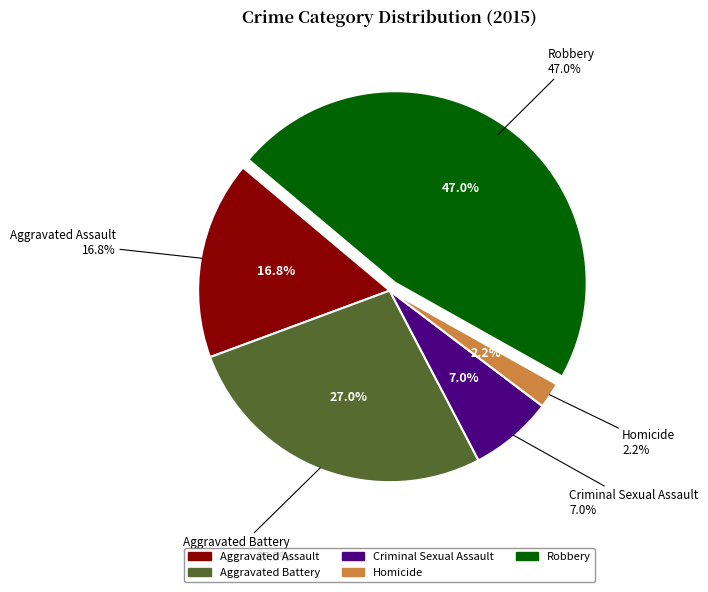

Does Homicide represent more than half of the total?

No